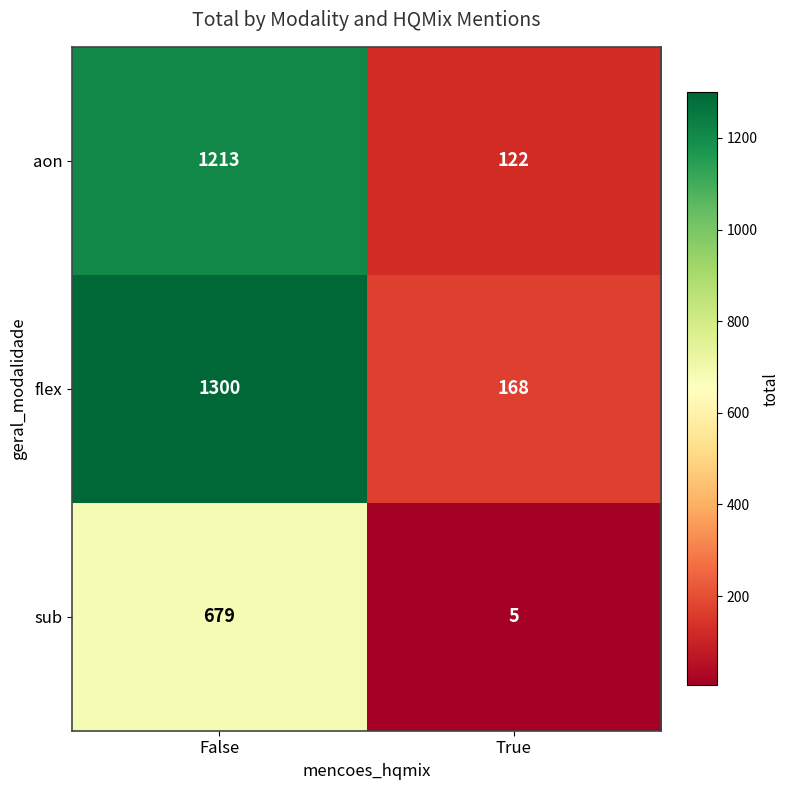

At which label does flex reach its peak?

False